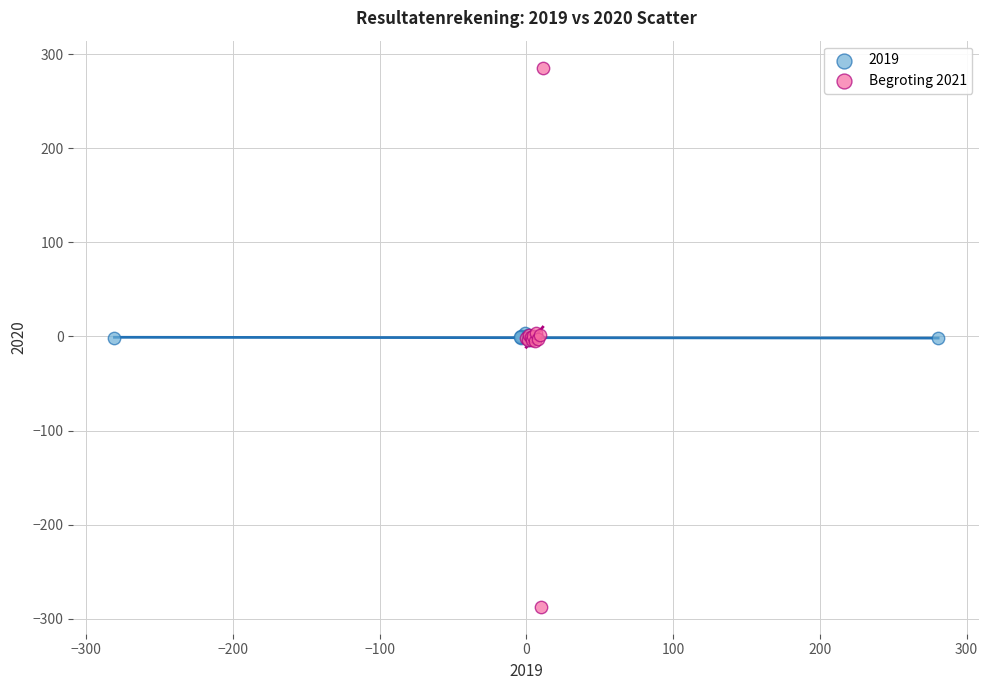

Which series has the largest Y range (max minus min)?

Begroting 2021